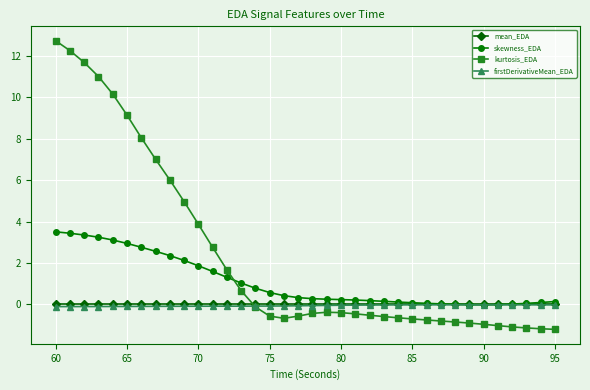

What is the minimum value for kurtosis_EDA?

-1.2